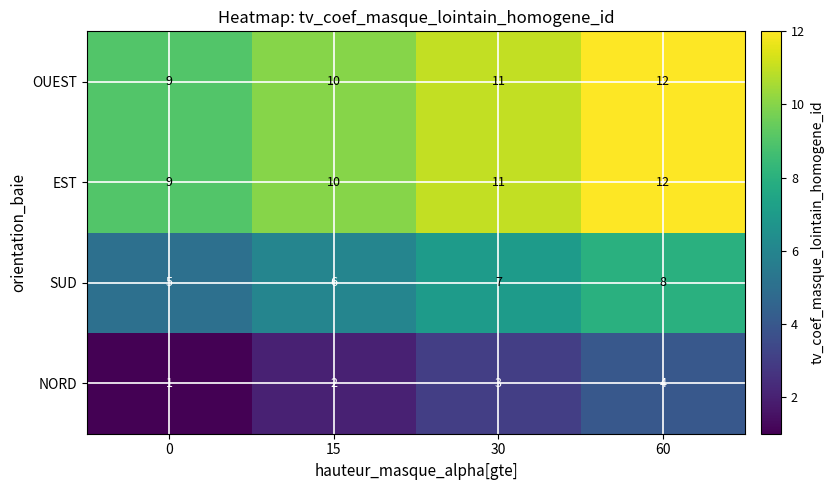

At how many categories does at least one series exceed 1?

4